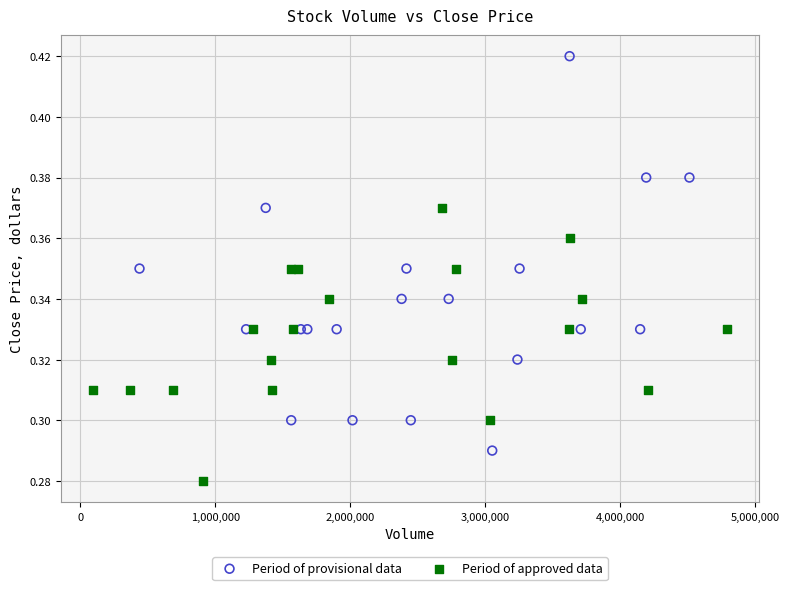

What are all the series names shown in the legend?

Period of provisional data, Period of approved data